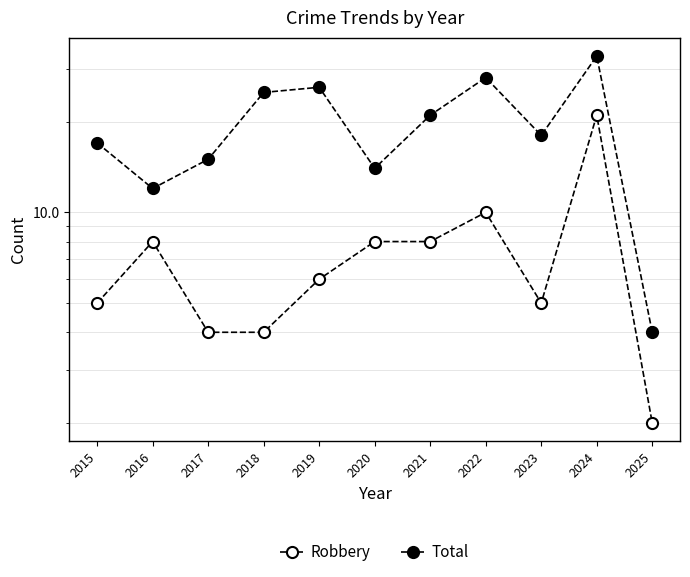

True or false: Total and Robbery cross at least once.

False